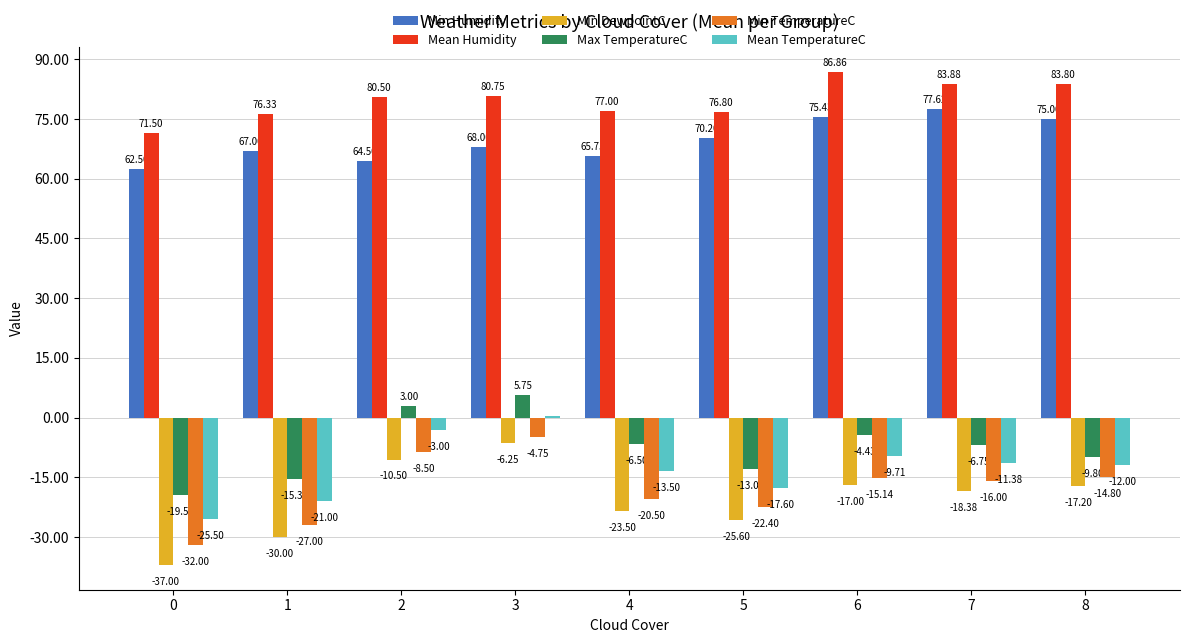

Is it true that Min TemperatureC equals -14.2 at 1?

False